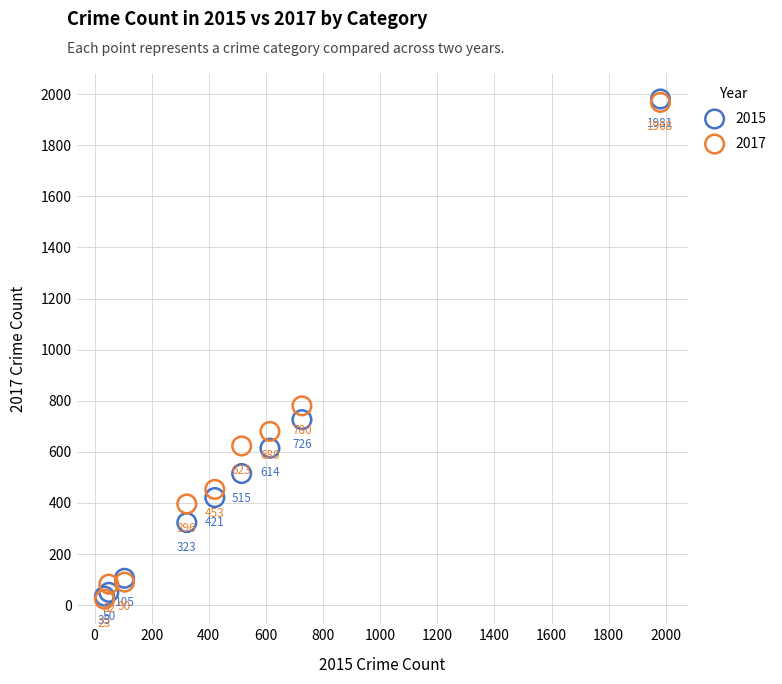

Across all series, what Y value is closest to 1002?

780